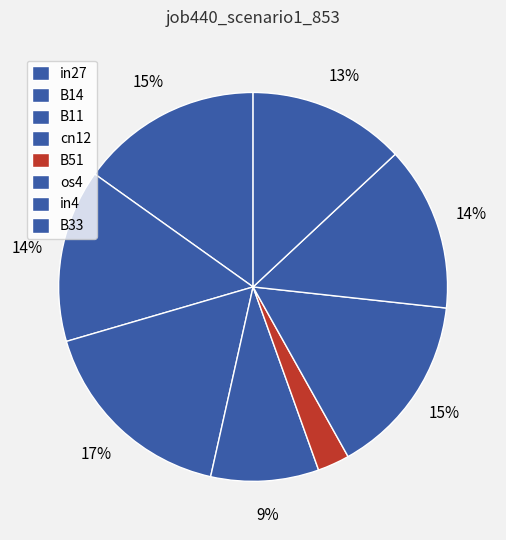

Which has a higher value, B51 or B14?

B14